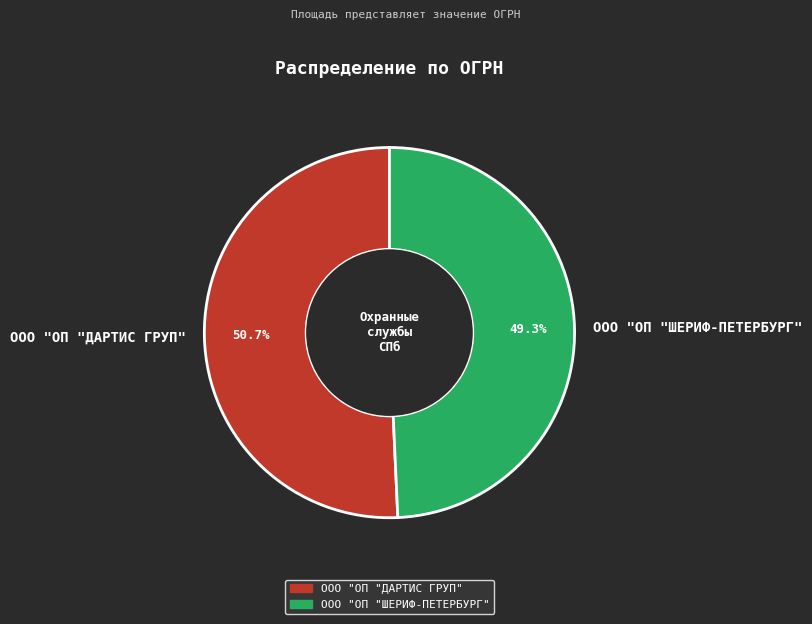

Which has a higher value, ООО "ОП "ДАРТИС ГРУП" or ООО "ОП "ШЕРИФ-ПЕТЕРБУРГ"?

ООО "ОП "ДАРТИС ГРУП"